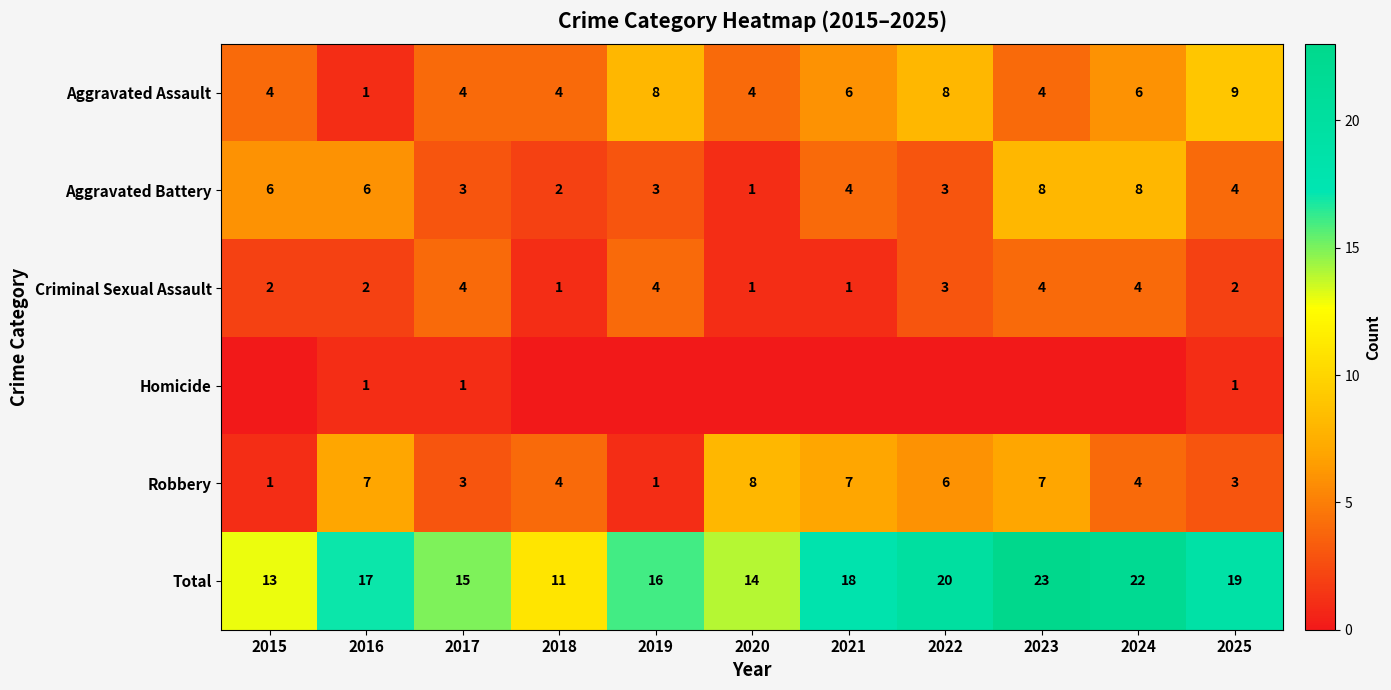

The value of Aggravated Battery at 2023 is 12. True or false?

False